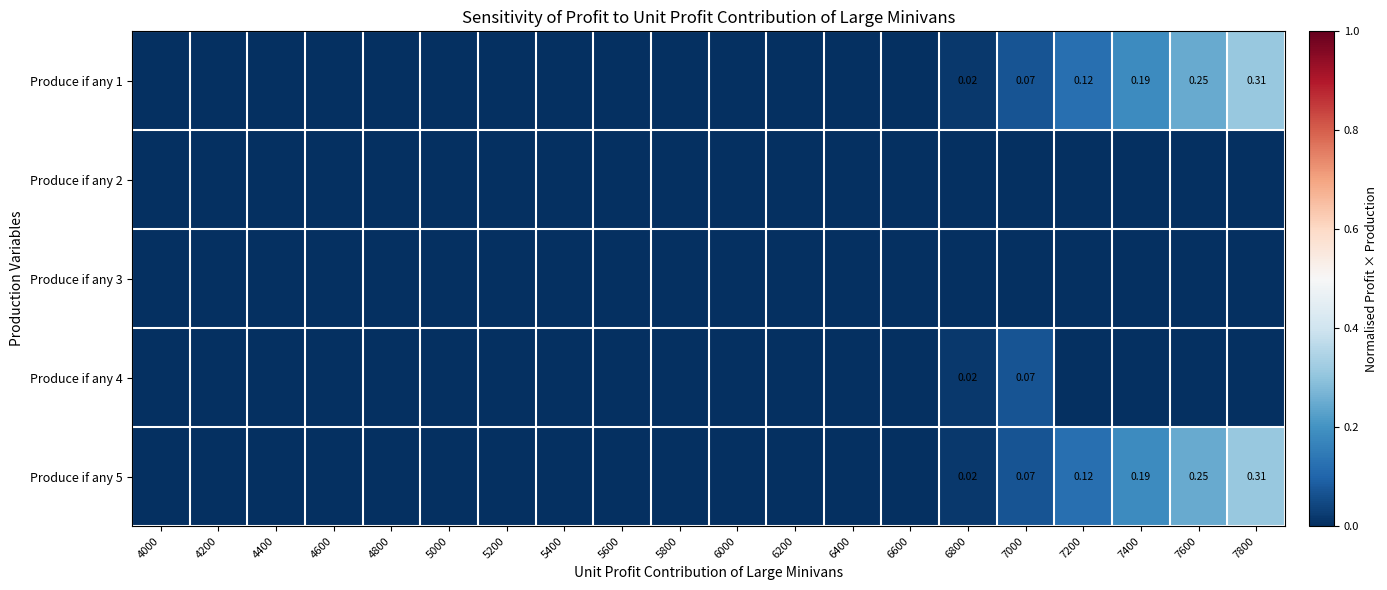

At how many categories does at least one series exceed 0?

6